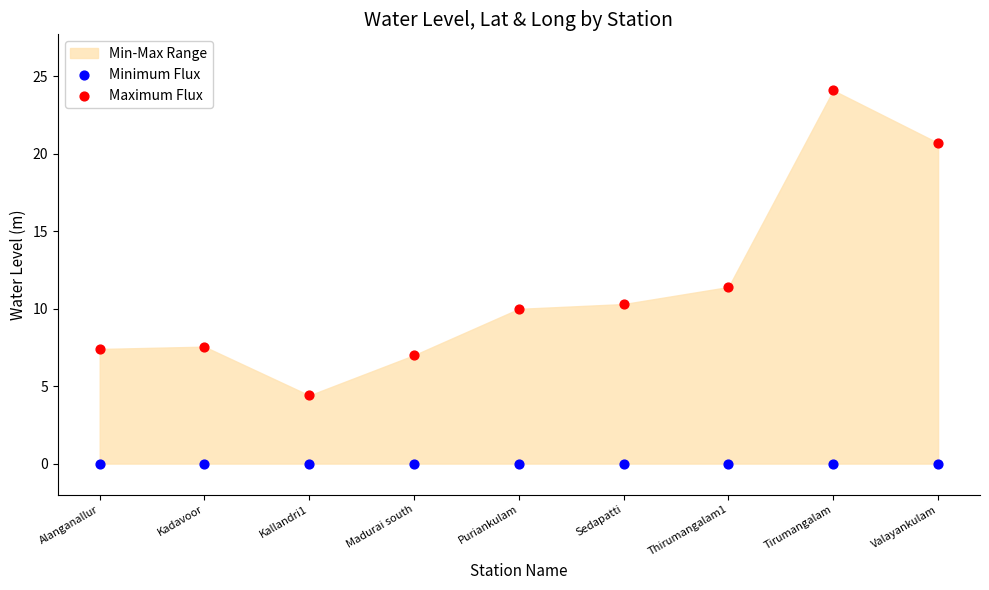

In the Maximum Flux series, what Y value is closest to 14?

11.4